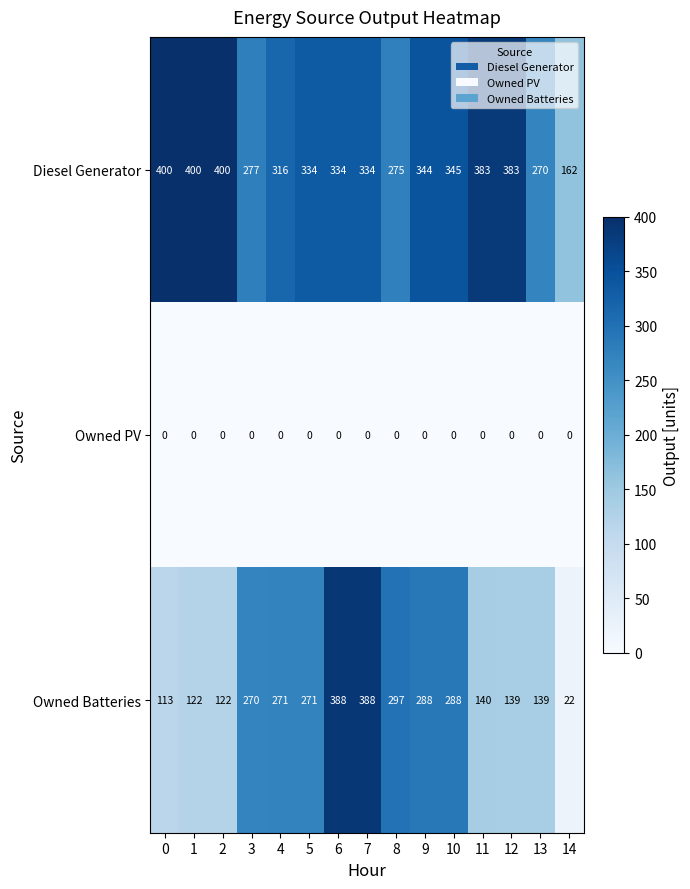

True or false: Owned PV has a value of 0 at 0.

True